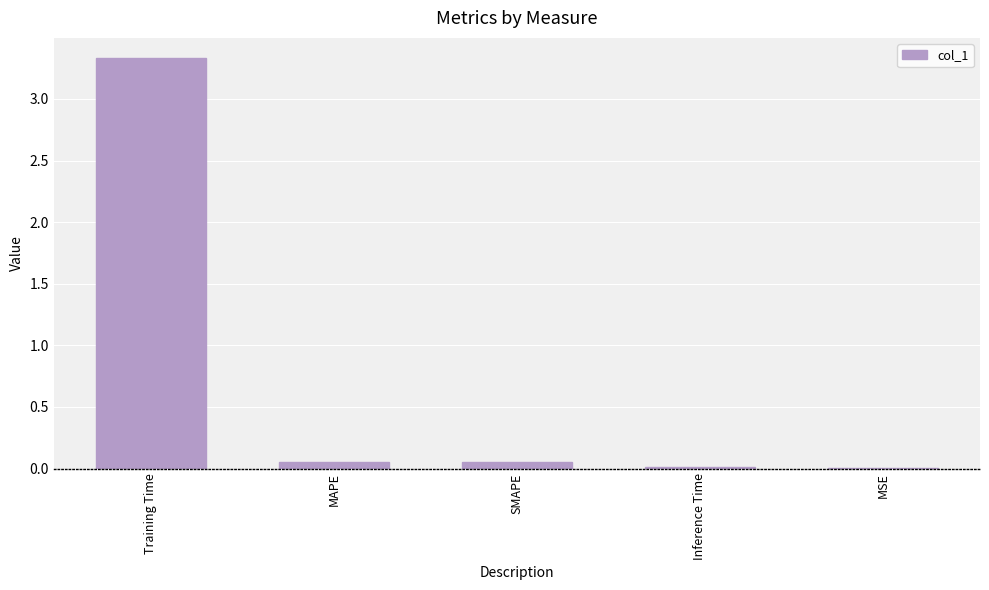

The chart shows a value of 5.5 at Training Time. True or false?

False